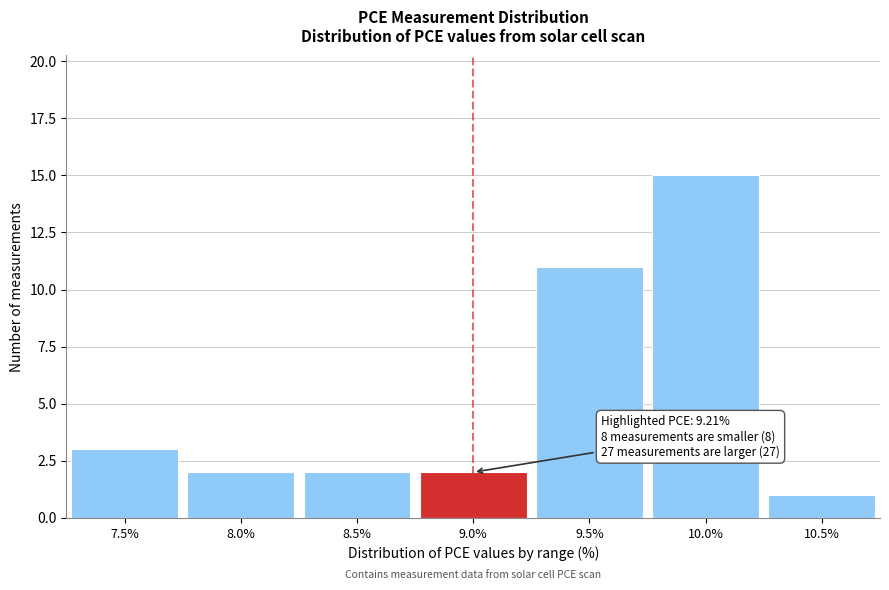

Reading right to left, transcribe all the data shown in this chart.

10.5%=1	10.0%=15	9.5%=11	9.0%=2	8.5%=2	8.0%=2	7.5%=3